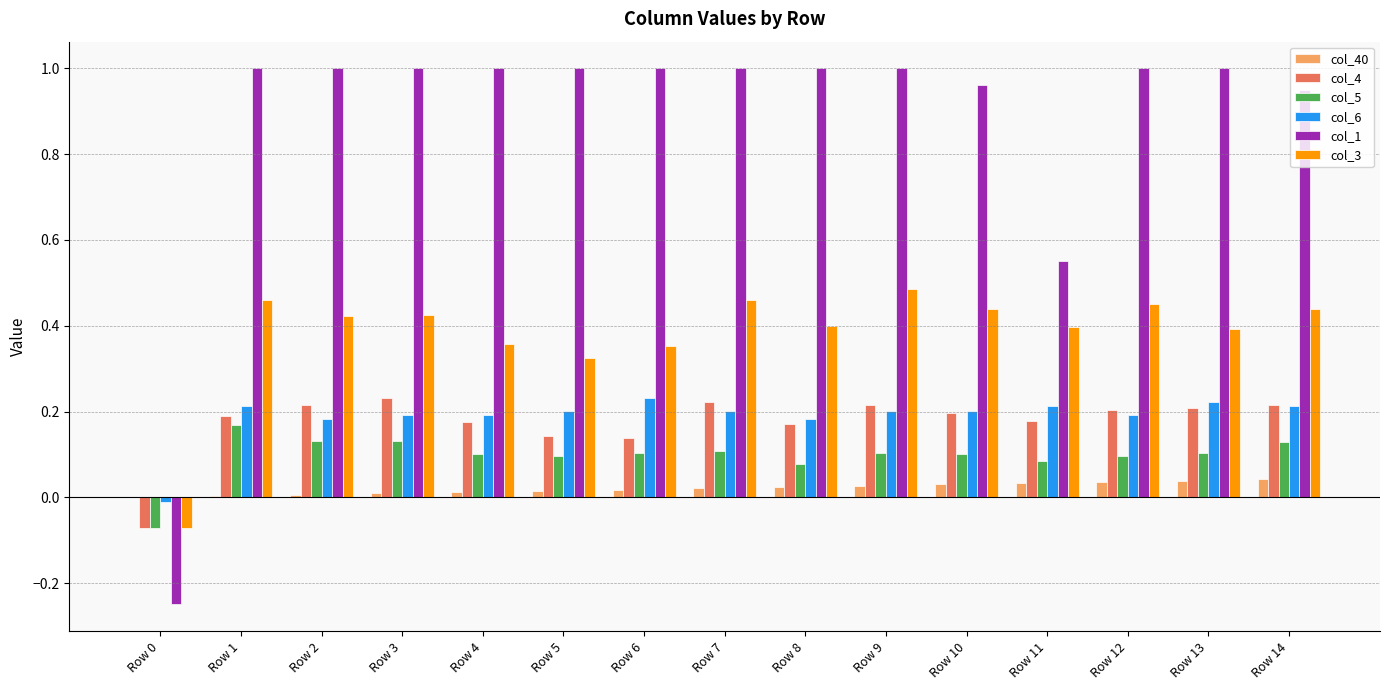

What are all the series names shown in the legend?

col_40, col_4, col_5, col_6, col_1, col_3